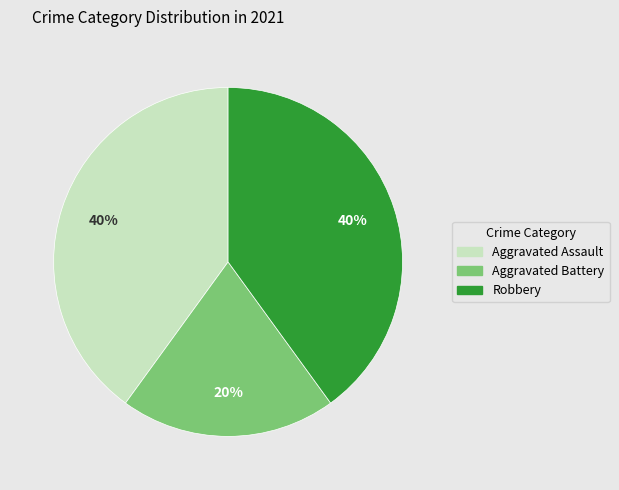

What percentage is the Aggravated Assault slice, to the nearest percent?

40%